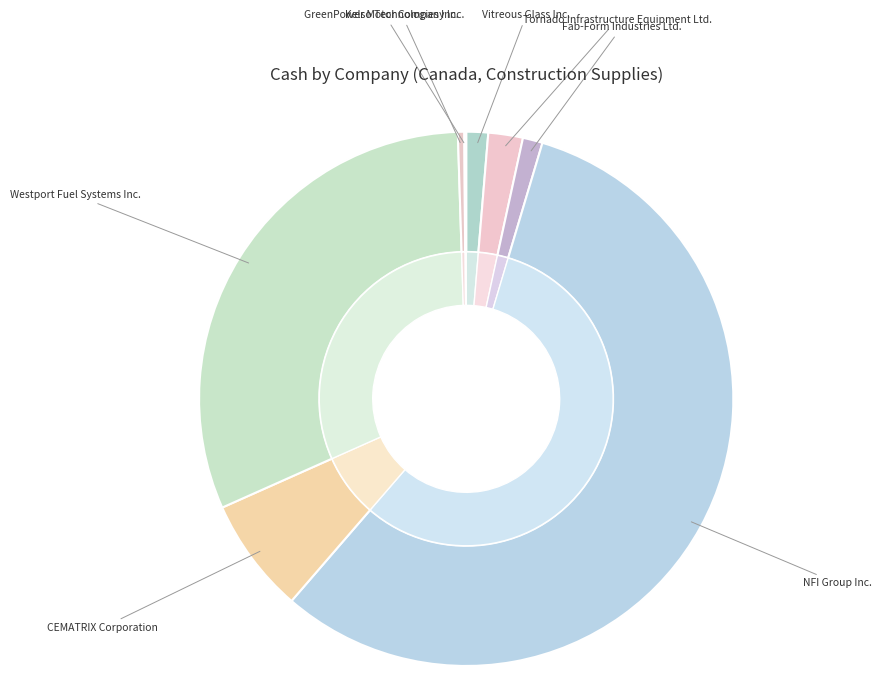

To the nearest percent, what is the combined percentage of Westport Fuel Systems Inc. and Fab-Form Industries Ltd.?

32%